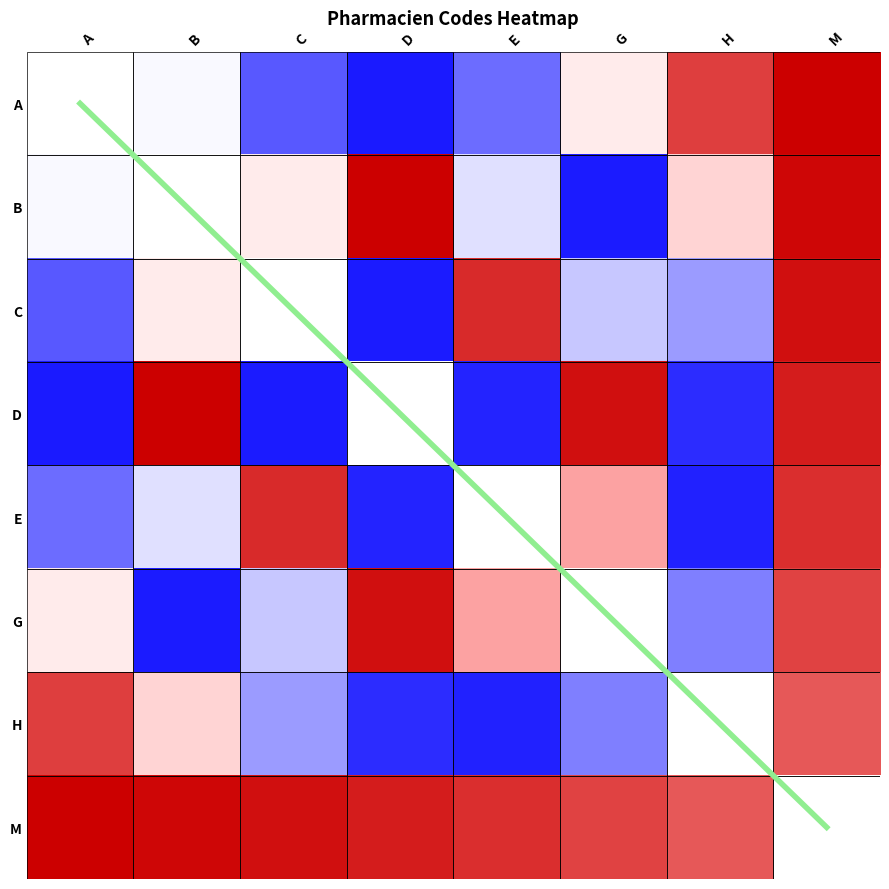

The value of D at H is -0.3. True or false?

False